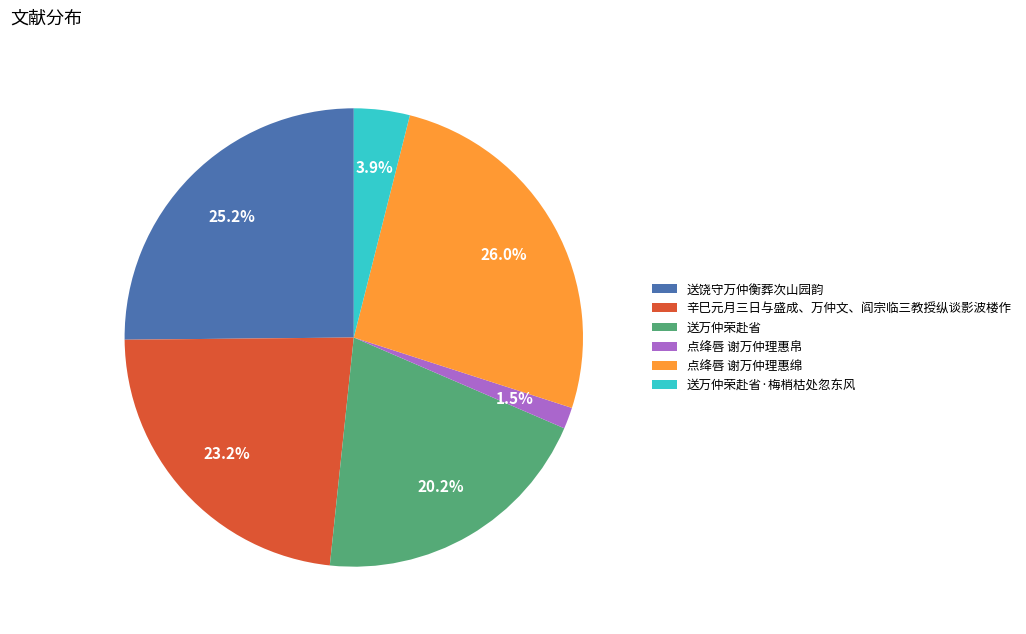

Rank the categories by value from highest to lowest.

点绛唇 谢万仲理惠绵, 送饶守万仲衡葬次山园韵, 辛巳元月三日与盛成、万仲文、阎宗临三教授纵谈影波楼作, 送万仲荣赴省, 送万仲荣赴省·梅梢枯处忽东风, 点绛唇 谢万仲理惠帛